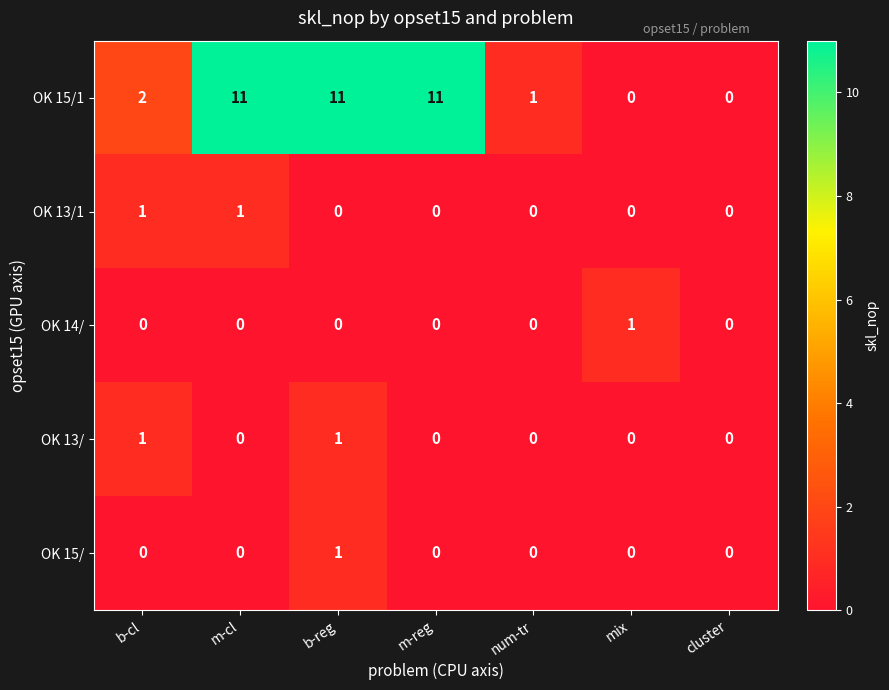

The value of OK 15/ at m-cl is 0. True or false?

True